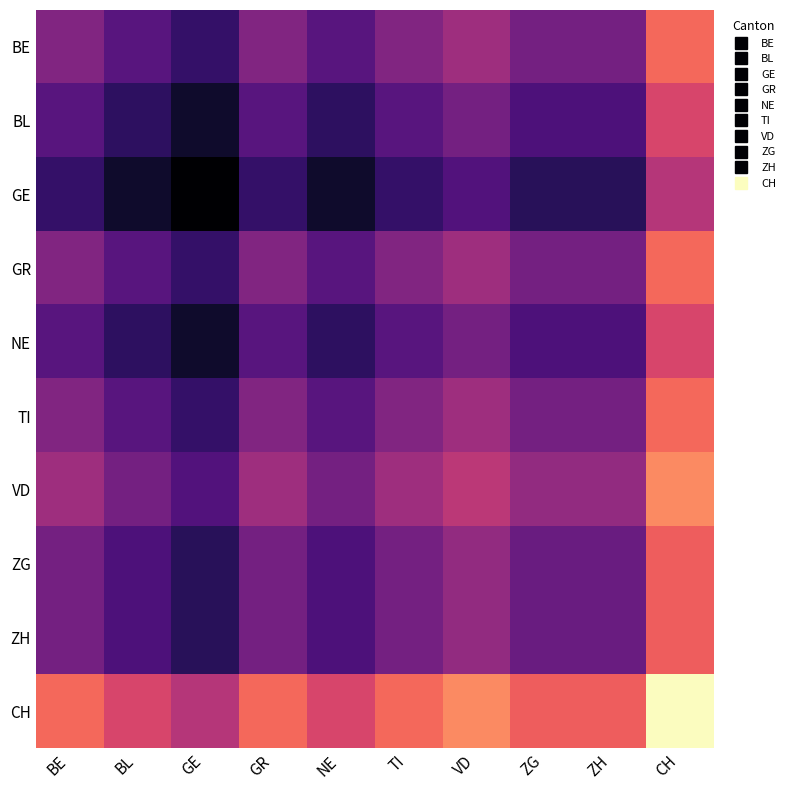

At which category is the sum across all series the highest?

GE